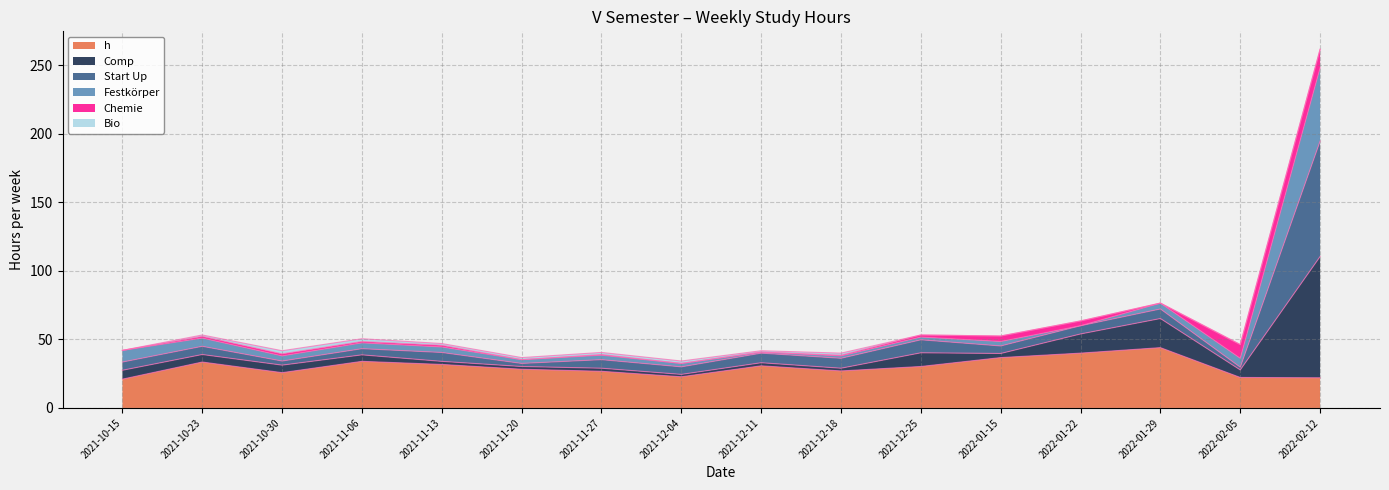

True or false: Start Up has more than 1 points higher than both neighbors.

True